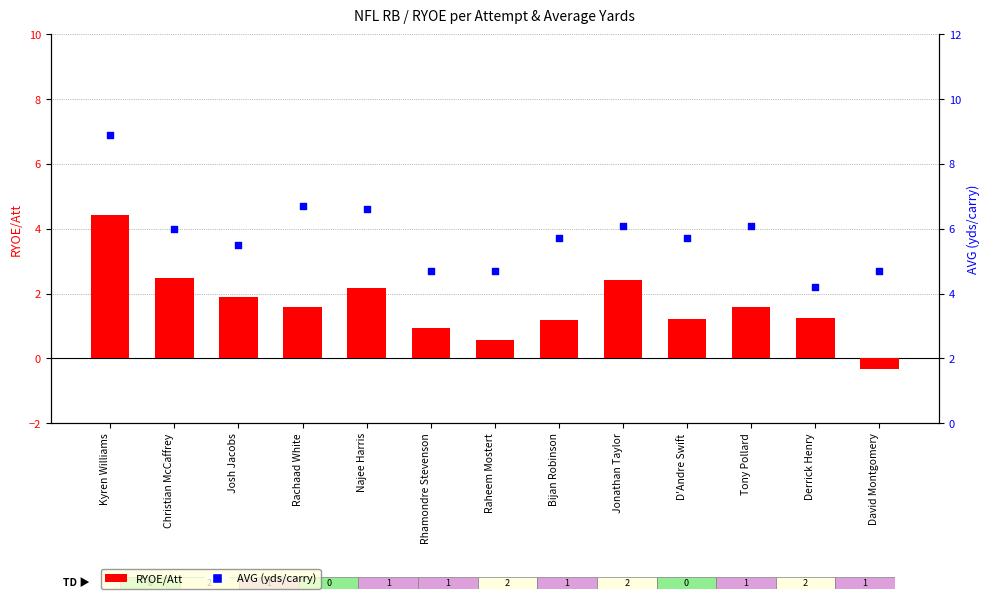

Is the value of RYOE/Att at Rachaad White greater than the value of AVG at Bijan Robinson?

No